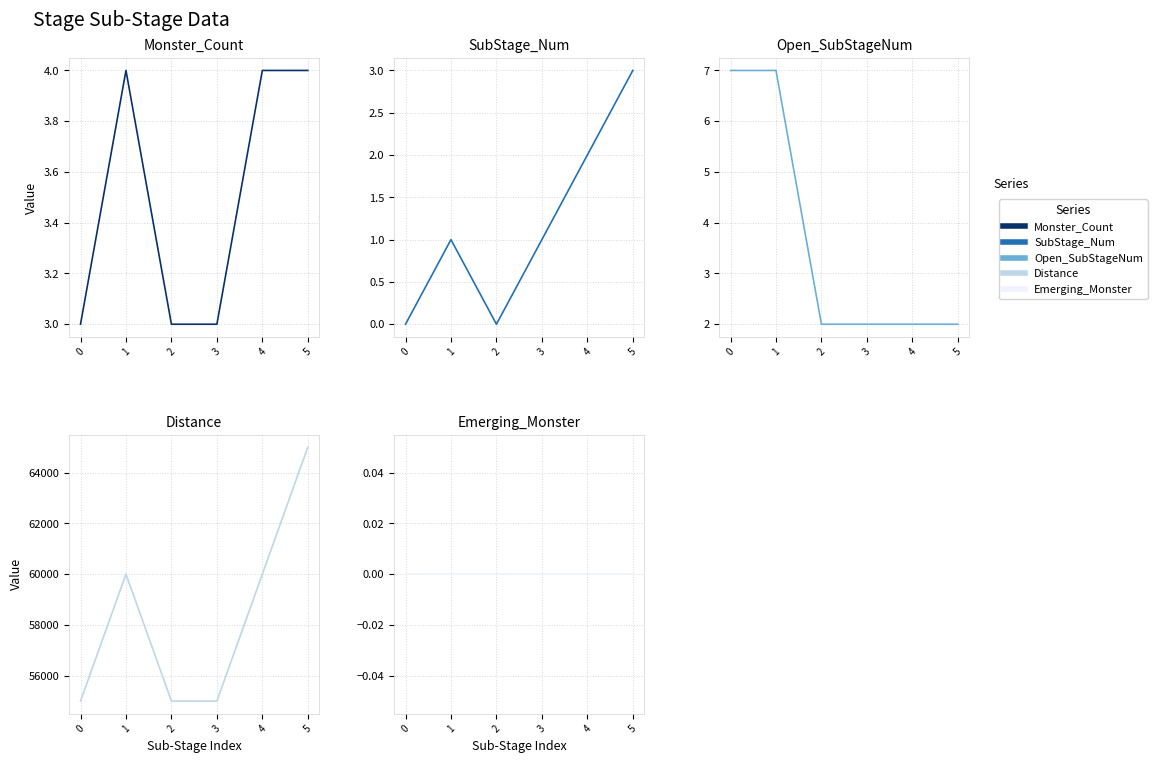

What is the minimum value for Monster_Count?

3